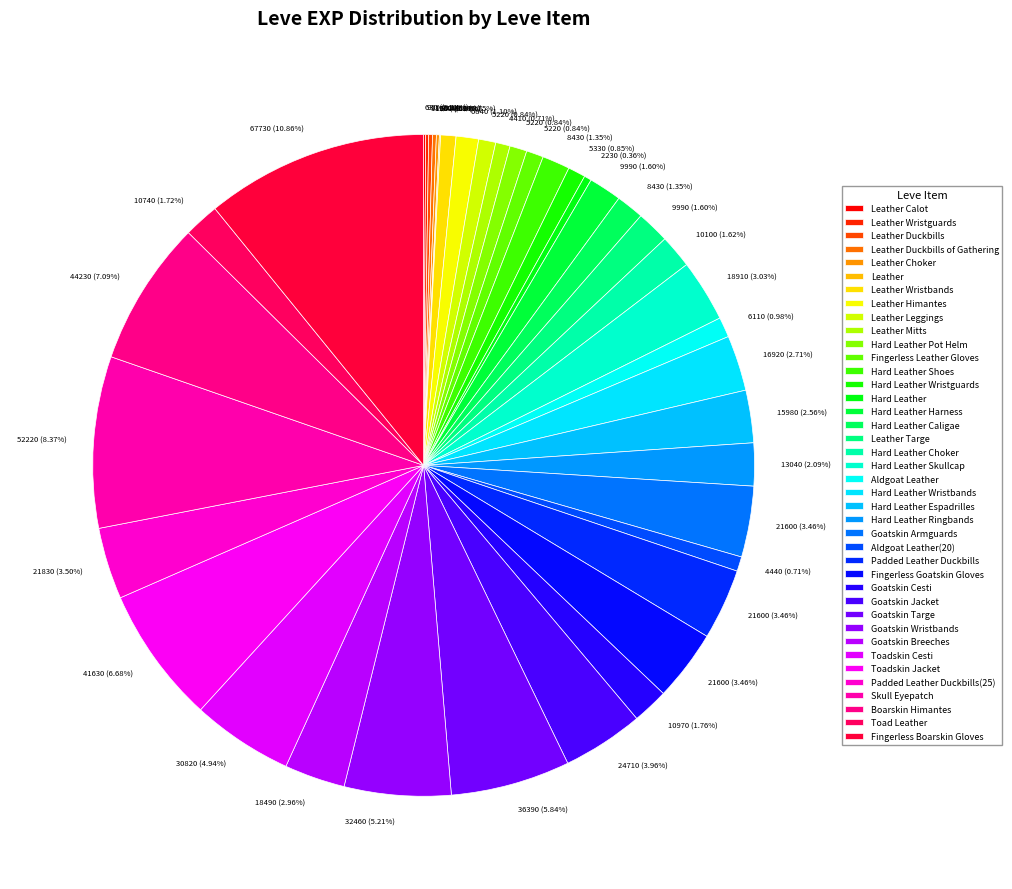

How many slices are in this pie chart?

40